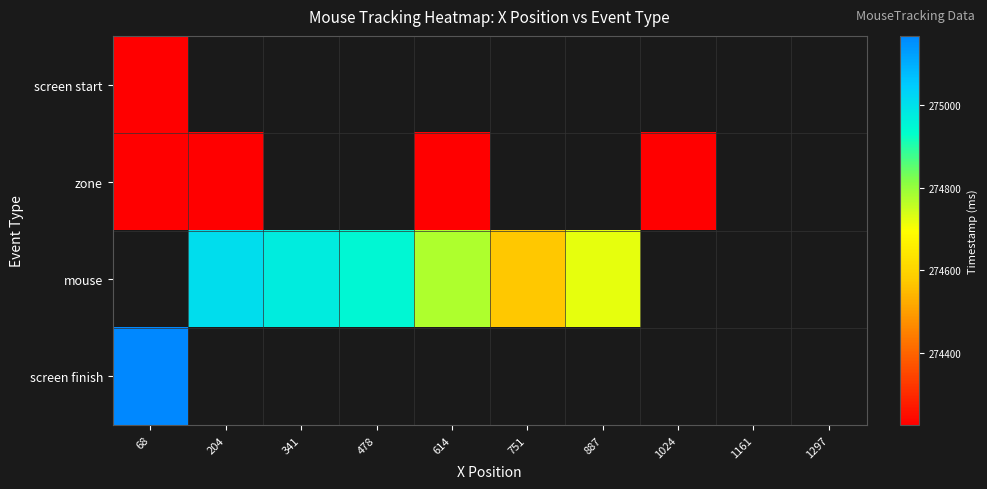

The screen start series shows 274226.5 at 68. True or false?

True